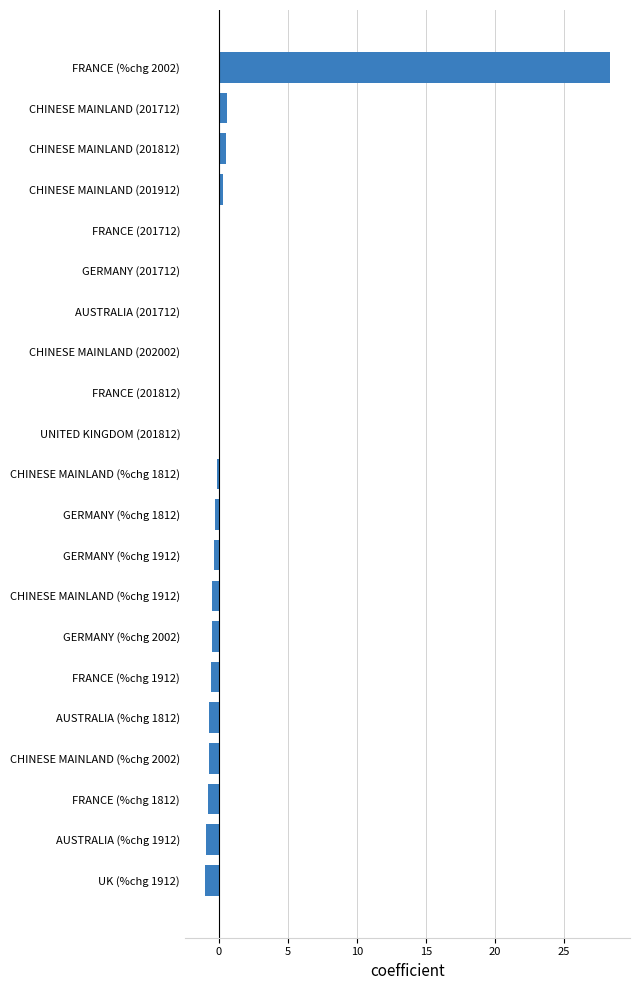

What is the sum of all values?

23.4